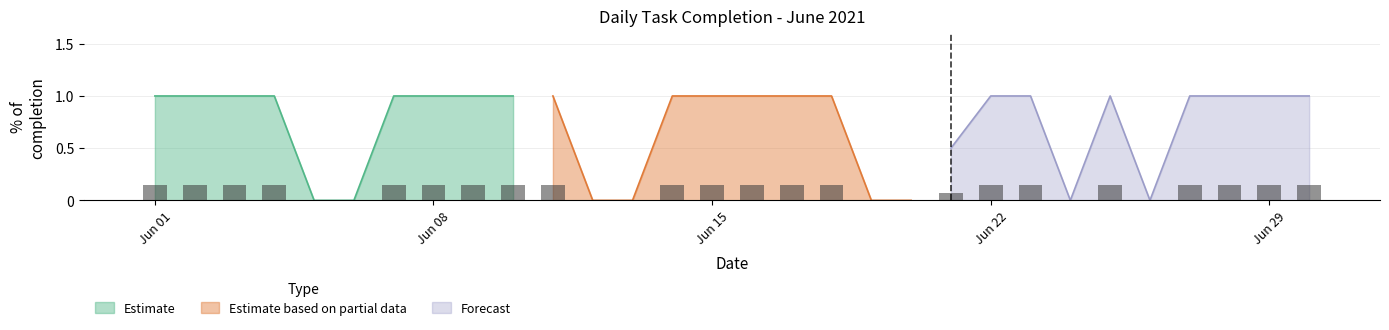

Reading right to left, extract all data points from this chart.

Completed: 2021-06-30=1.0	2021-06-29=1.0	2021-06-28=1.0	2021-06-27=1.0	2021-06-26=0.0	2021-06-25=1.0	2021-06-24=0.0	2021-06-23=1.0	2021-06-22=1.0	2021-06-21=0.0	2021-06-20=0.0	2021-06-19=0.0	2021-06-18=1.0	2021-06-17=1.0	2021-06-16=1.0	2021-06-15=1.0	2021-06-14=1.0	2021-06-13=0.0	2021-06-12=0.0	2021-06-11=1.0	2021-06-10=1.0	2021-06-09=1.0	2021-06-08=1.0	2021-06-07=1.0	2021-06-06=0.0	2021-06-05=0.0	2021-06-04=1.0	2021-06-03=1.0	2021-06-02=1.0	2021-06-01=1.0
% of completion: 2021-06-30=1.0	2021-06-29=1.0	2021-06-28=1.0	2021-06-27=1.0	2021-06-26=0.0	2021-06-25=1.0	2021-06-24=0.0	2021-06-23=1.0	2021-06-22=1.0	2021-06-21=0.5	2021-06-20=0.0	2021-06-19=0.0	2021-06-18=1.0	2021-06-17=1.0	2021-06-16=1.0	2021-06-15=1.0	2021-06-14=1.0	2021-06-13=0.0	2021-06-12=0.0	2021-06-11=1.0	2021-06-10=1.0	2021-06-09=1.0	2021-06-08=1.0	2021-06-07=1.0	2021-06-06=0.0	2021-06-05=0.0	2021-06-04=1.0	2021-06-03=1.0	2021-06-02=1.0	2021-06-01=1.0